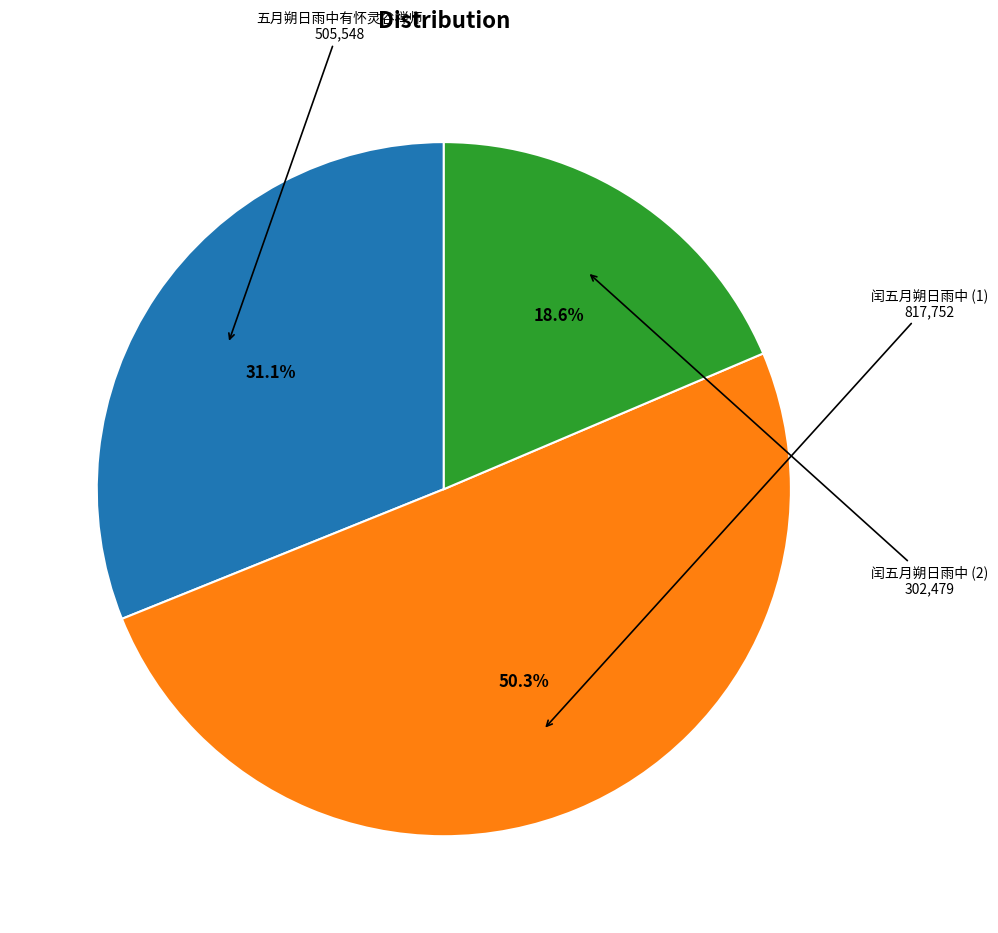

Which slice is the smallest?

闰五月朔日雨中